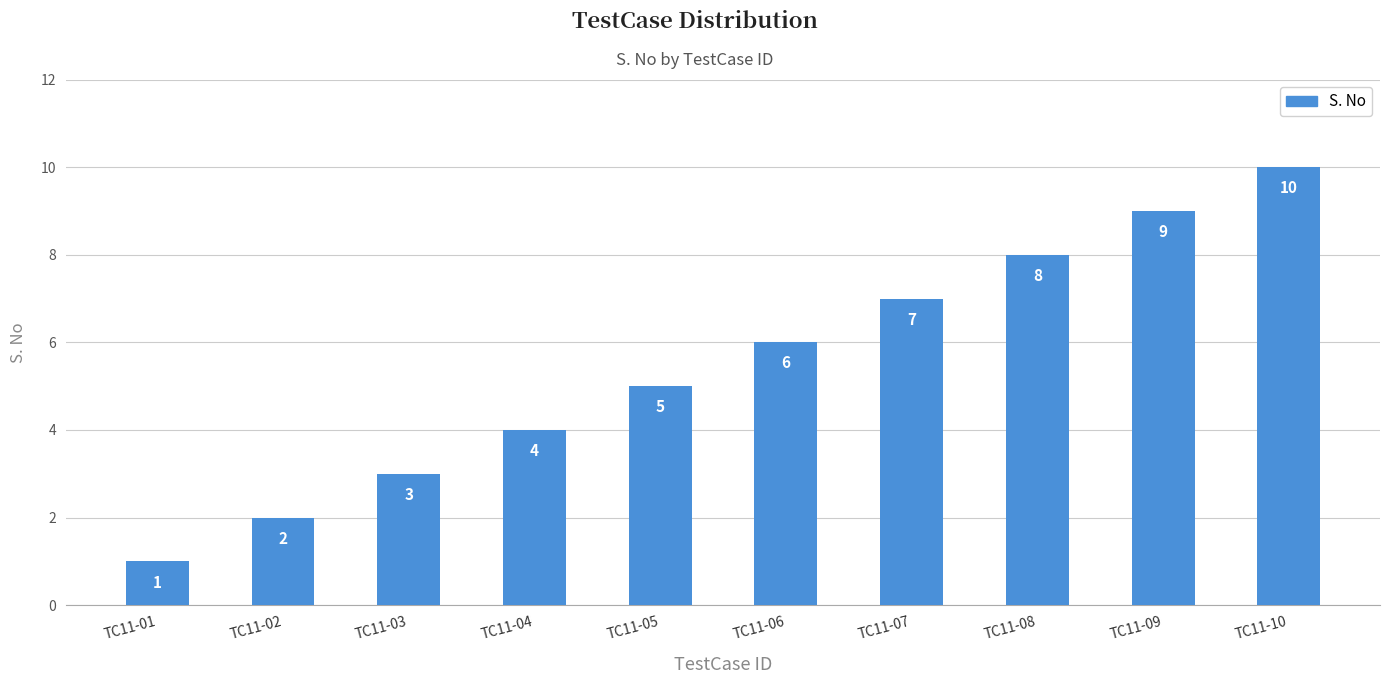

What is the difference between the maximum and minimum values?

9